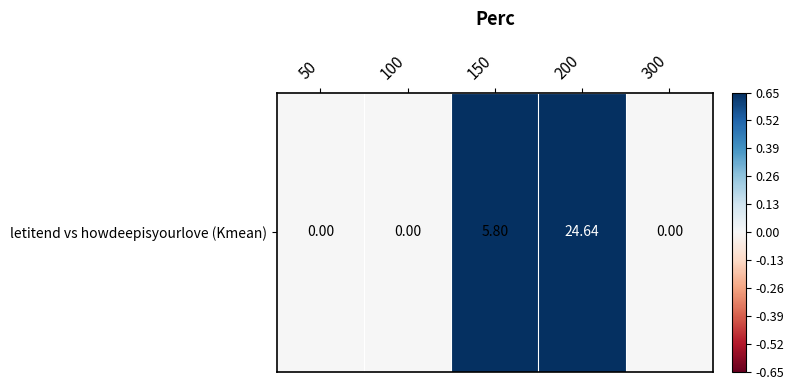

How many values are above zero?

2